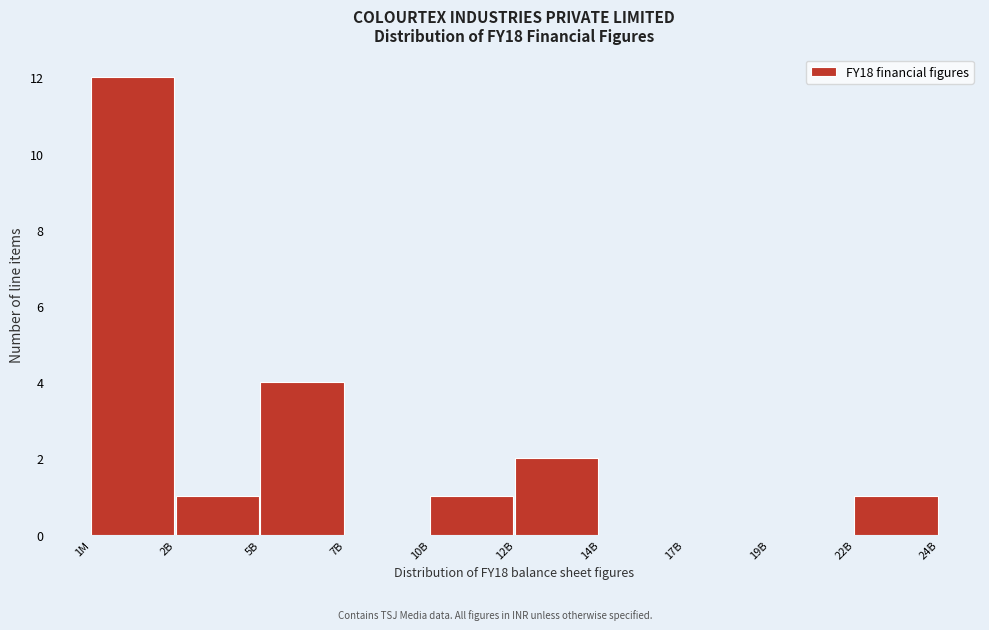

Reading right to left, extract all data points from this chart.

22B=1	19B=0	17B=0	14B=0	12B=2	10B=1	7B=0	5B=4	2B=1	1M=12